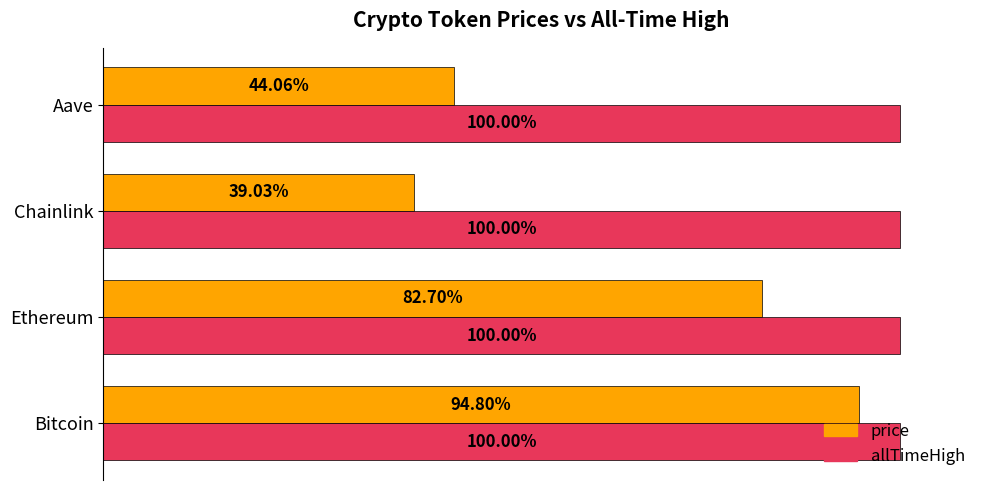

Which category has the highest value in the price series?

Bitcoin